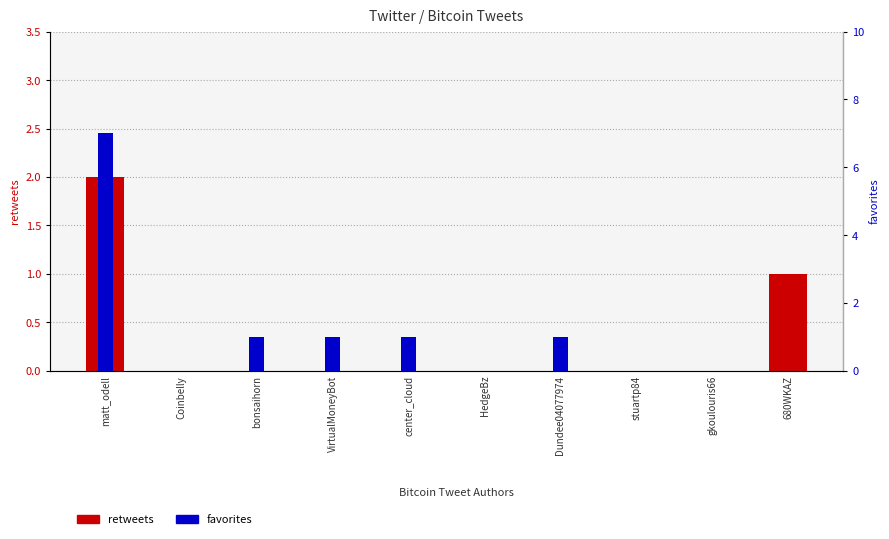

What is the total value across all series at bonsaihorn?

1